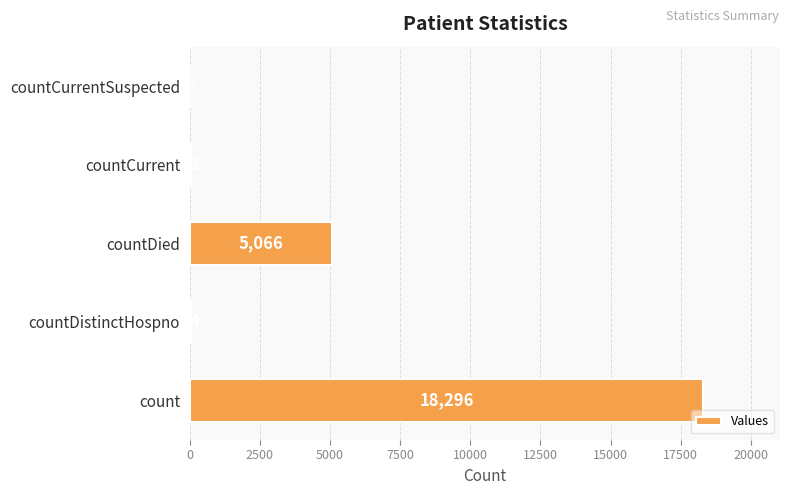

The chart shows a value of 9249 at countCurrentSuspected. True or false?

False